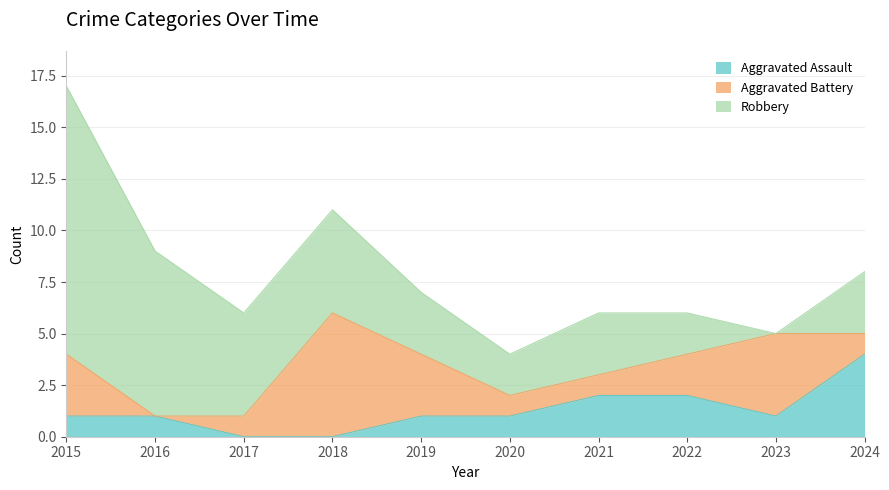

Reading right to left, what are all the values shown in this chart?

Aggravated Assault: 2024=4	2023=1	2022=2	2021=2	2020=1	2019=1	2018=0	2017=0	2016=1	2015=1
Aggravated Battery: 2024=1	2023=4	2022=2	2021=1	2020=1	2019=3	2018=6	2017=1	2016=0	2015=3
Robbery: 2024=3	2023=0	2022=2	2021=3	2020=2	2019=3	2018=5	2017=5	2016=8	2015=13